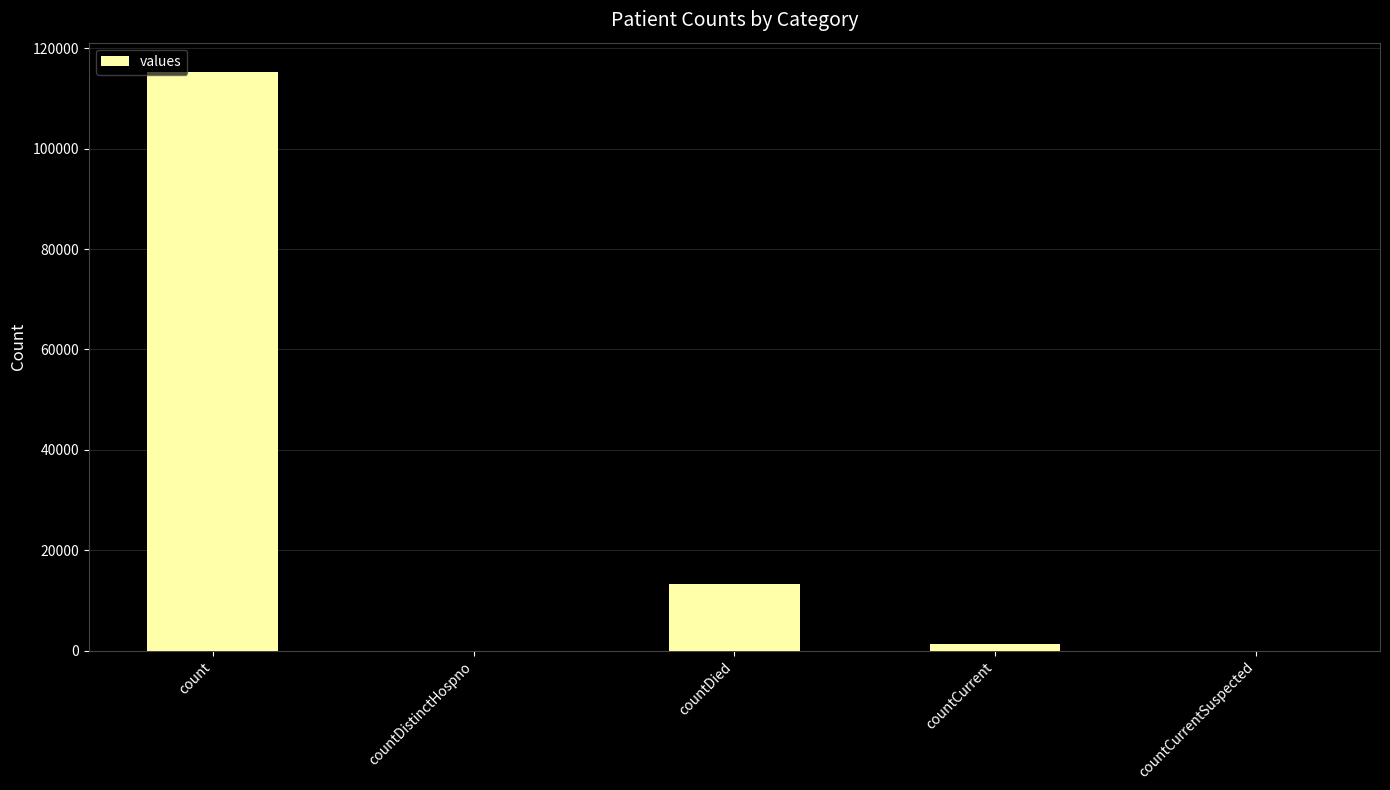

Is it true that the value at count is 115379?

True